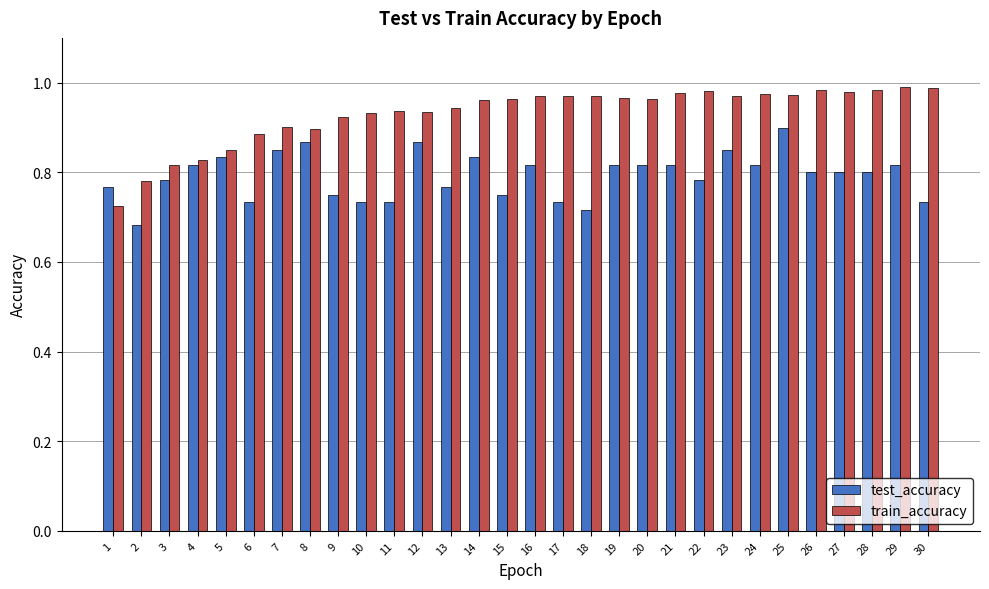

How many groups of bars are there?

30